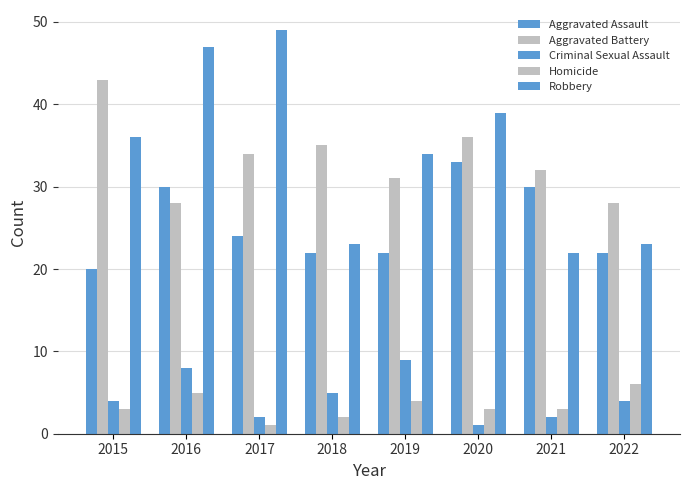

Reading right to left, what are all the values shown in this chart?

Aggravated Assault: 2022=22	2021=30	2020=33	2019=22	2018=22	2017=24	2016=30	2015=20
Aggravated Battery: 2022=28	2021=32	2020=36	2019=31	2018=35	2017=34	2016=28	2015=43
Criminal Sexual Assault: 2022=4	2021=2	2020=1	2019=9	2018=5	2017=2	2016=8	2015=4
Homicide: 2022=6	2021=3	2020=3	2019=4	2018=2	2017=1	2016=5	2015=3
Robbery: 2022=23	2021=22	2020=39	2019=34	2018=23	2017=49	2016=47	2015=36